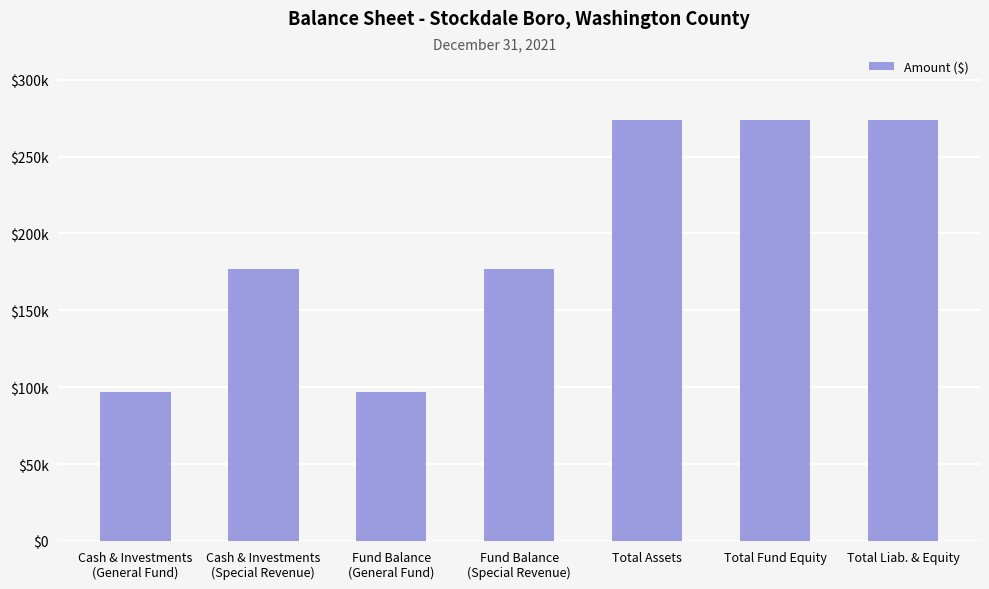

Are the bars horizontal?

No